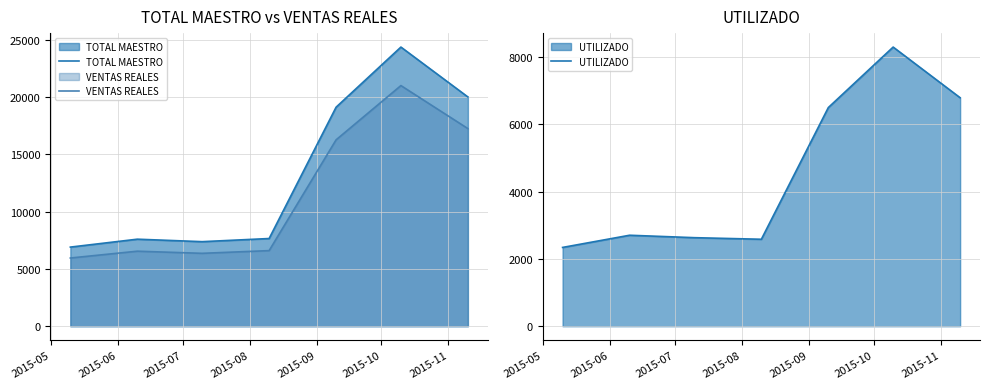

What is the minimum value for VENTAS REALES?

5950.0